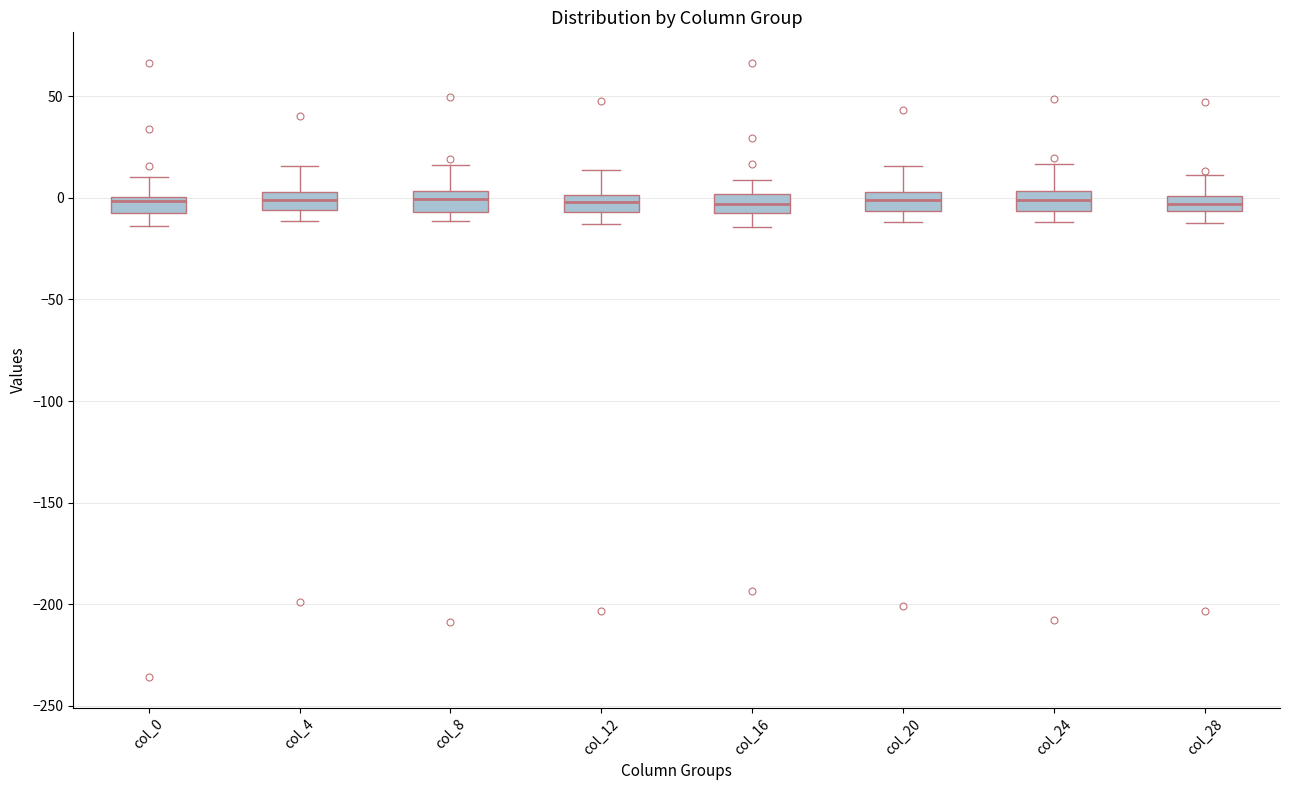

Where does the median line of the box for col_8 sit on the y-axis? The values are not printed on the chart, so give them approximately, as read against the axis.

0